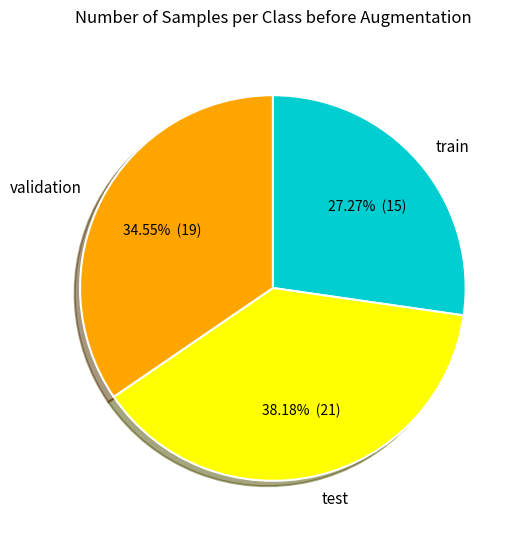

How many slices are in this pie chart?

3